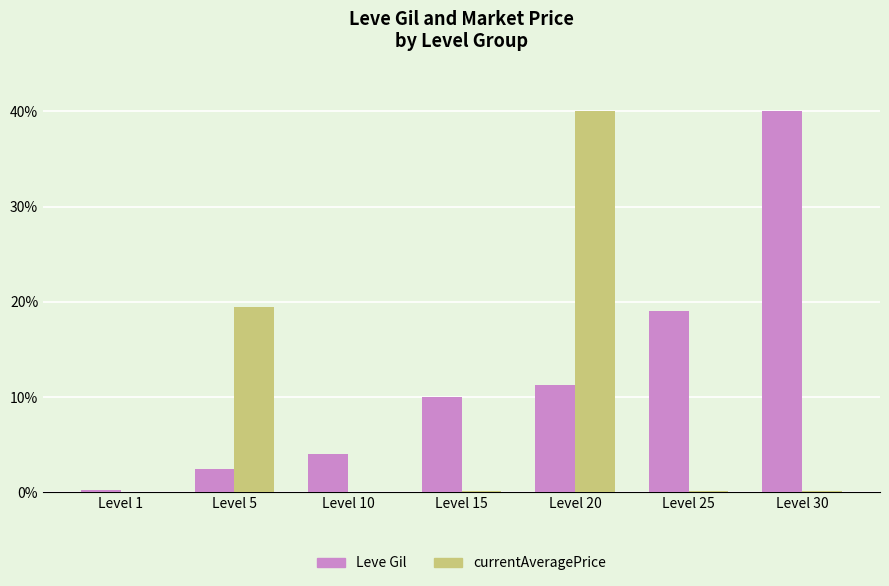

Where is Leve Gil nearest to the value 20?

Level 25